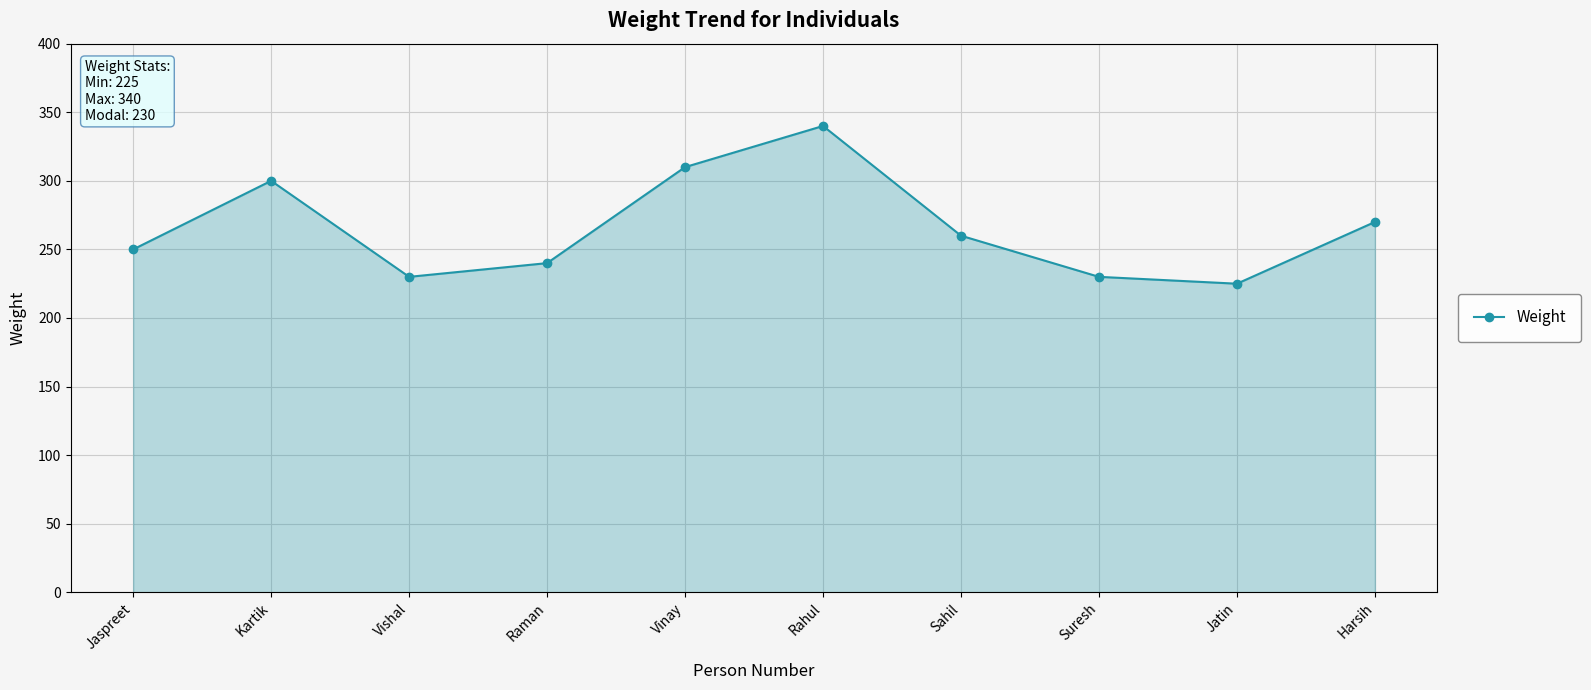

What is the ratio of the value at Vishal to the value at Suresh?

1.0